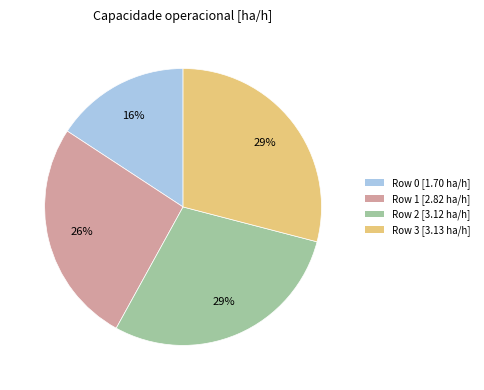

Does any single category account for the majority?

No